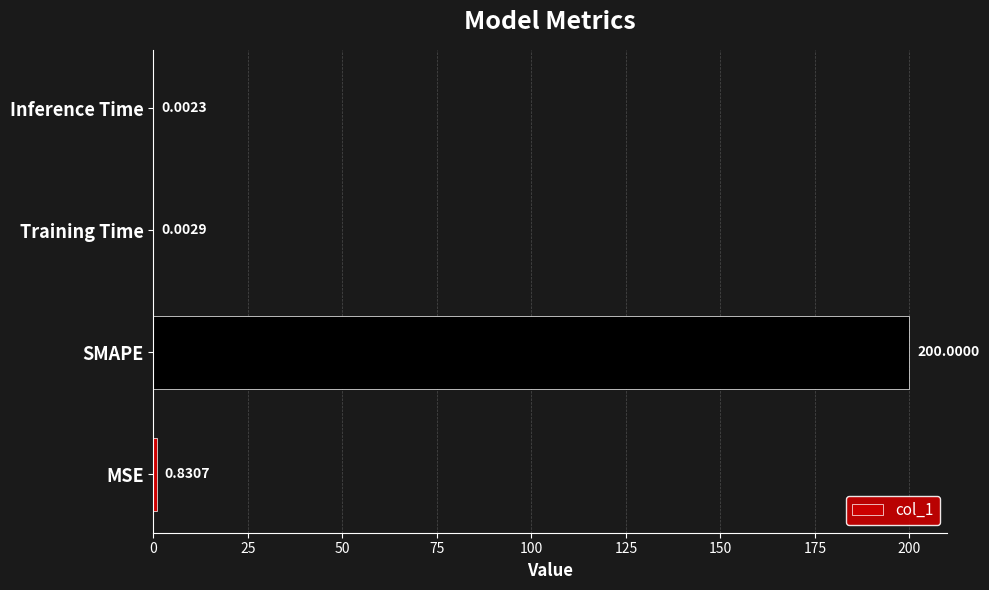

Which has a higher value, Inference Time or MSE?

MSE